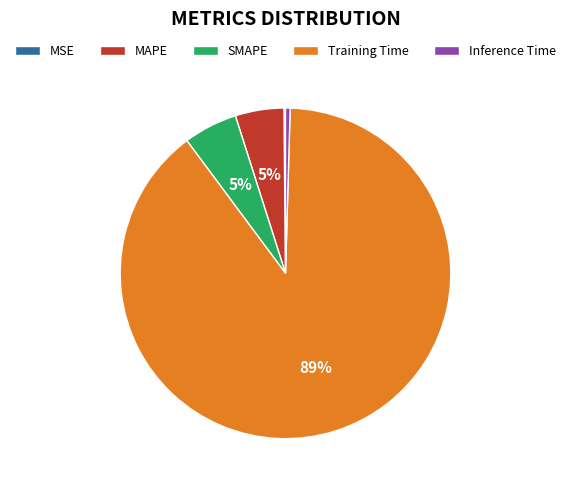

The SMAPE slice represents 17% of the pie. True or false?

False